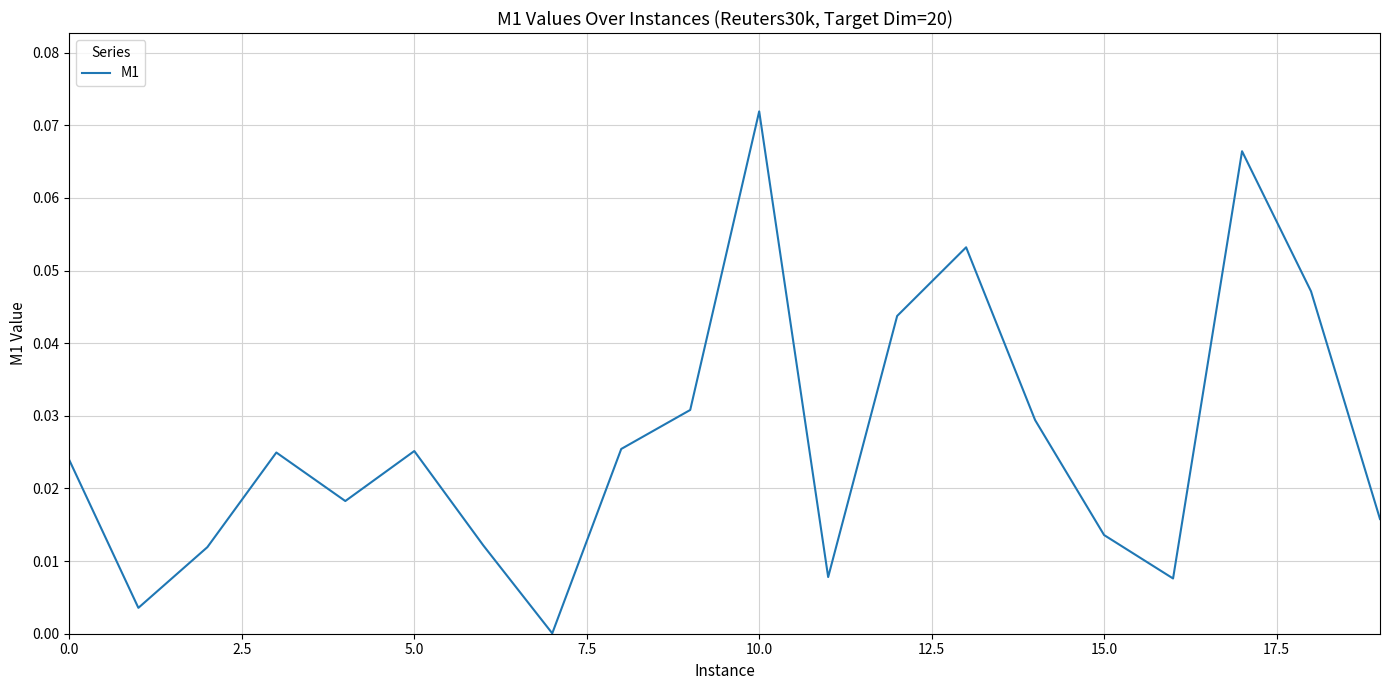

What is the sum of all values?

0.5